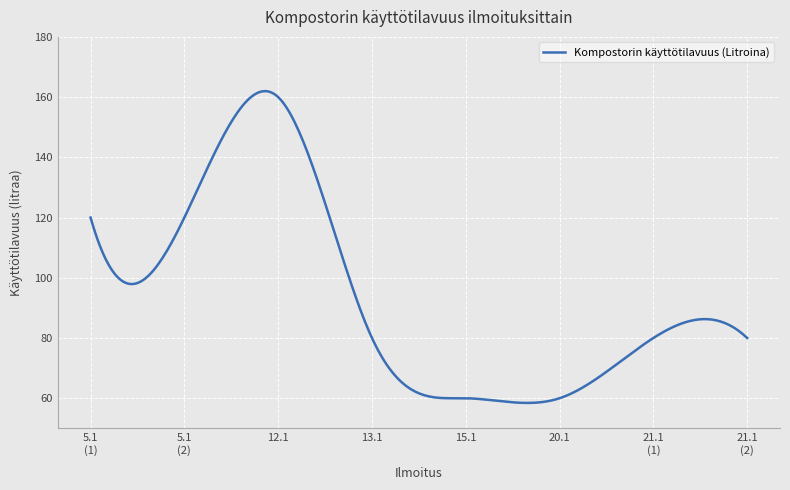

What is the minimum value shown in the chart?

58.4